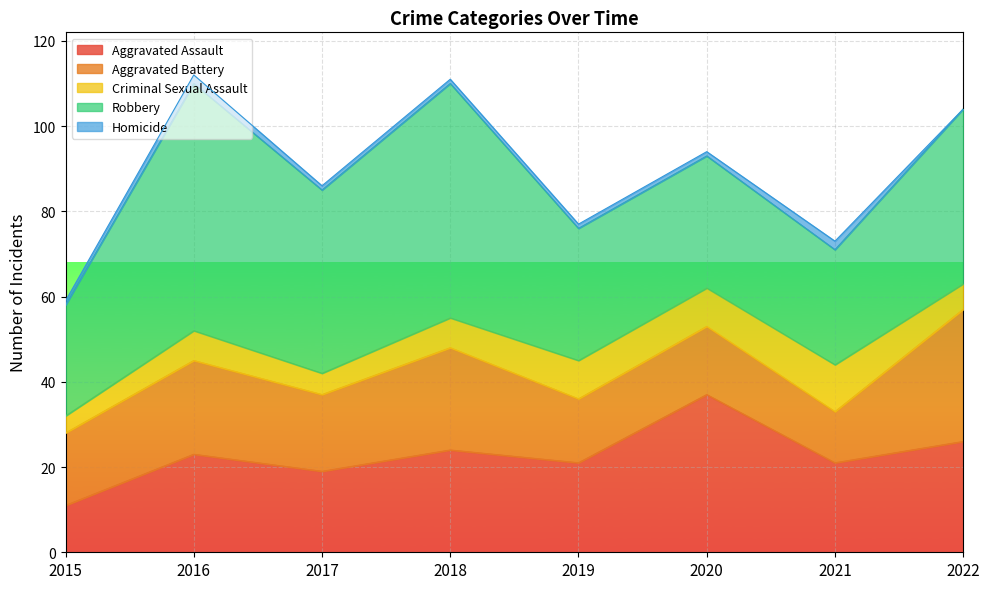

What is the sum of the Aggravated Battery values at 2015 and 2017?

35